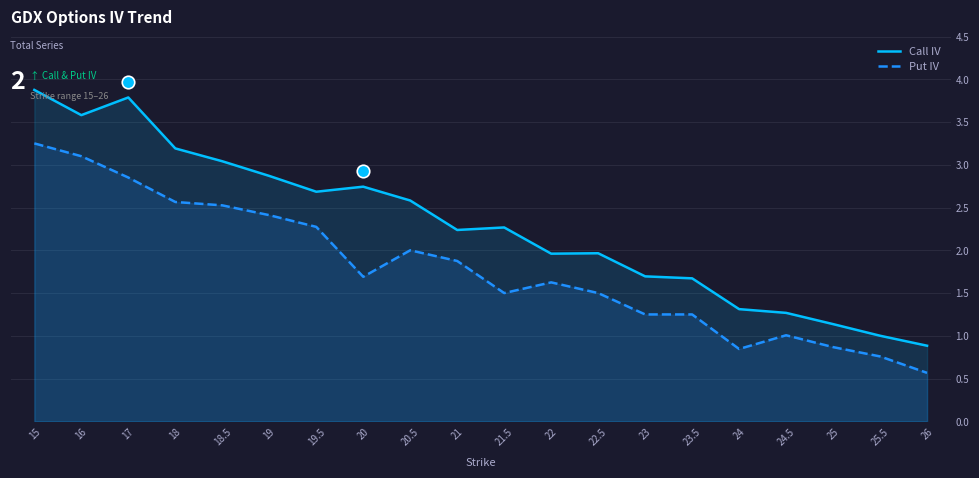

At which label does Call IV first exceed 2?

15